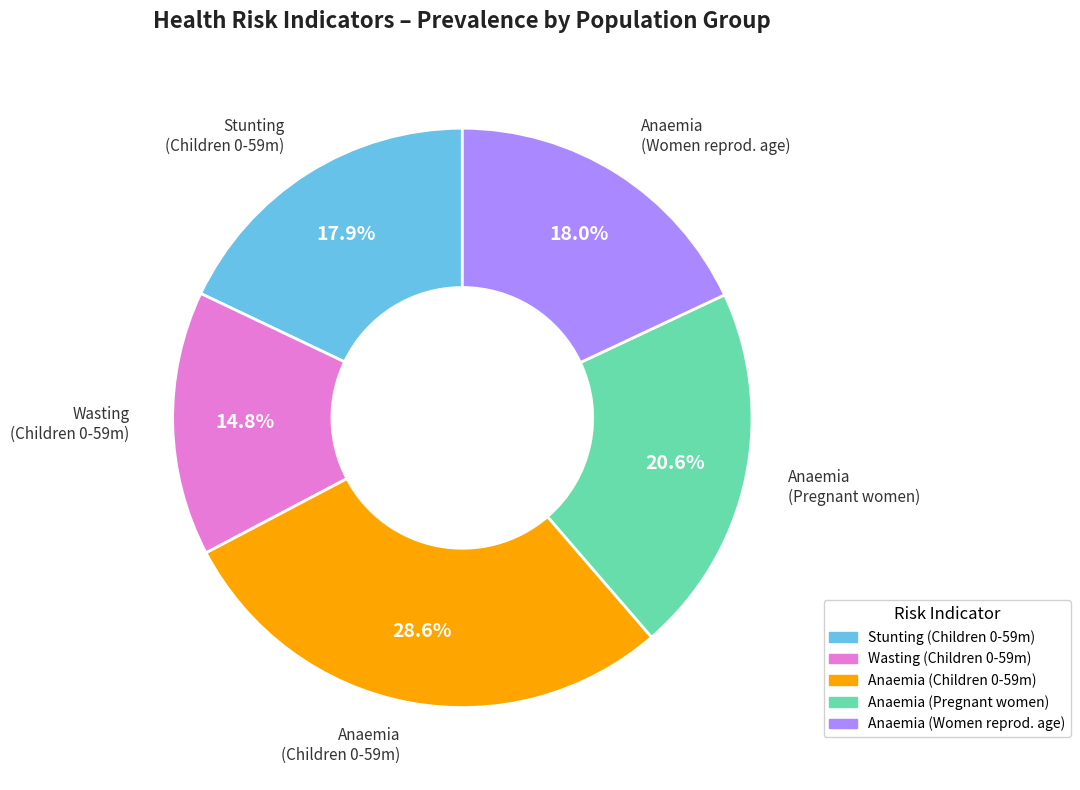

Does any single category account for the majority?

No